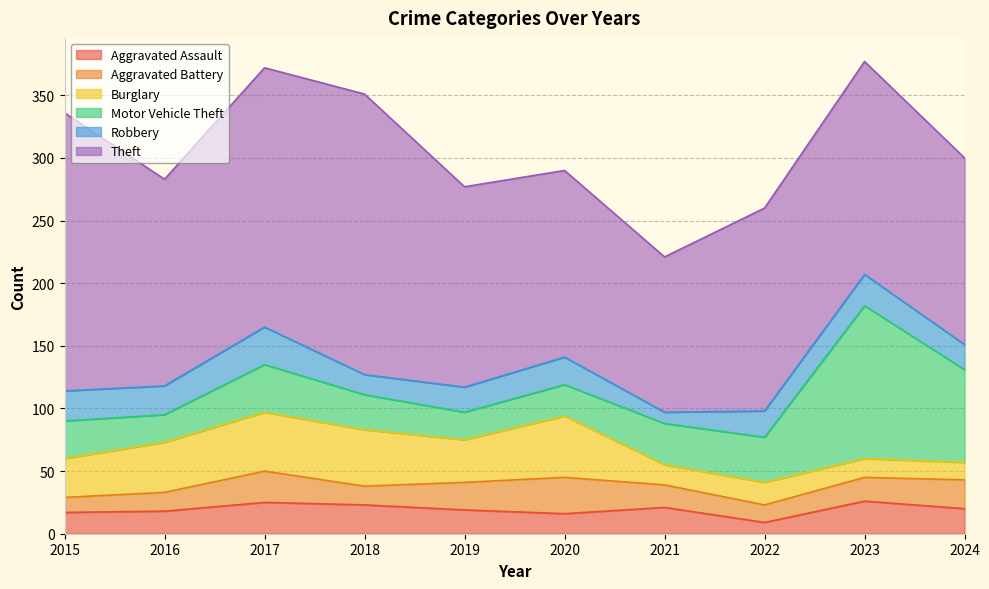

Where is Aggravated Assault nearest to the value 17?

2015